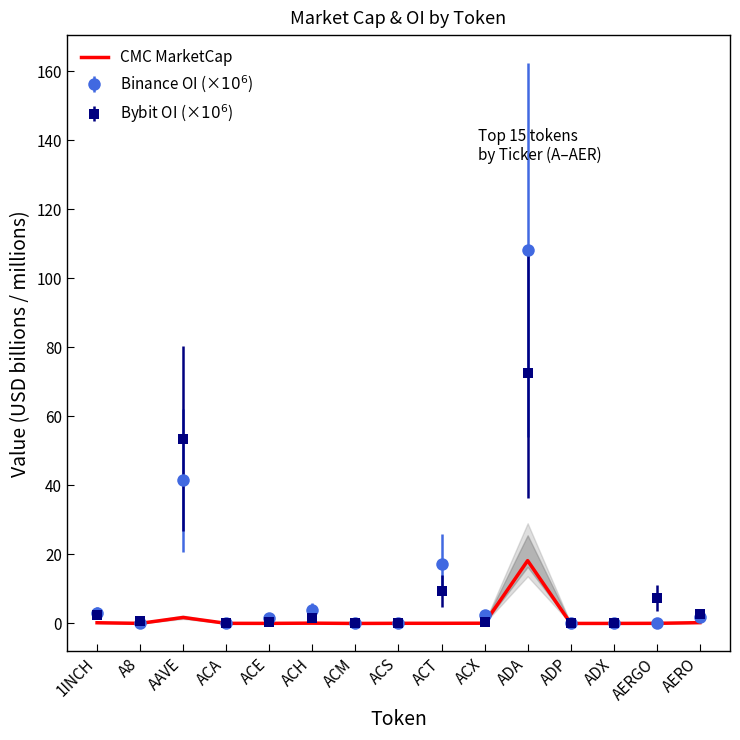

Does the chart display data point markers on the line(s)?

No